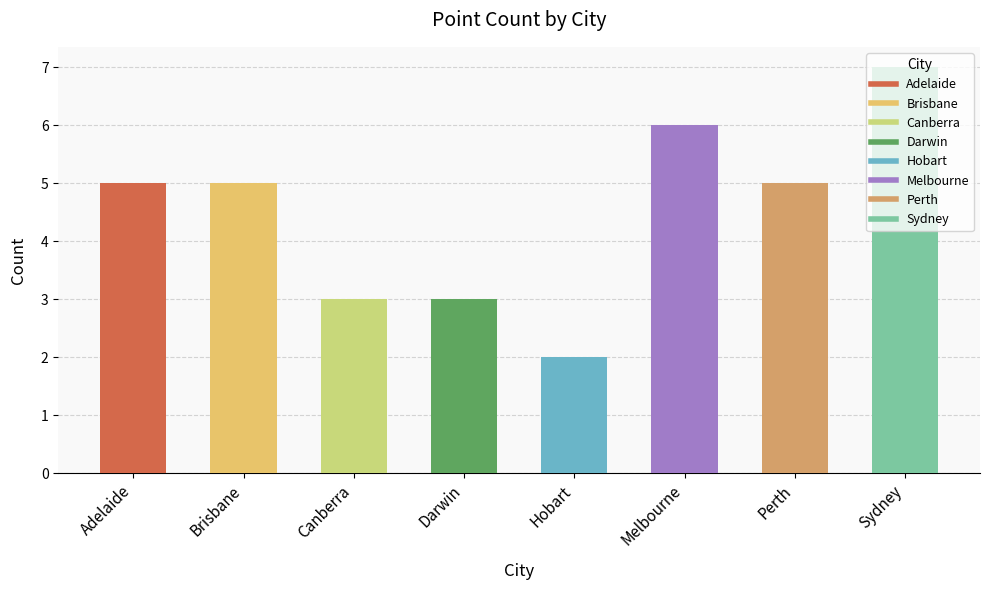

What is the difference between the values at Hobart and Darwin?

1